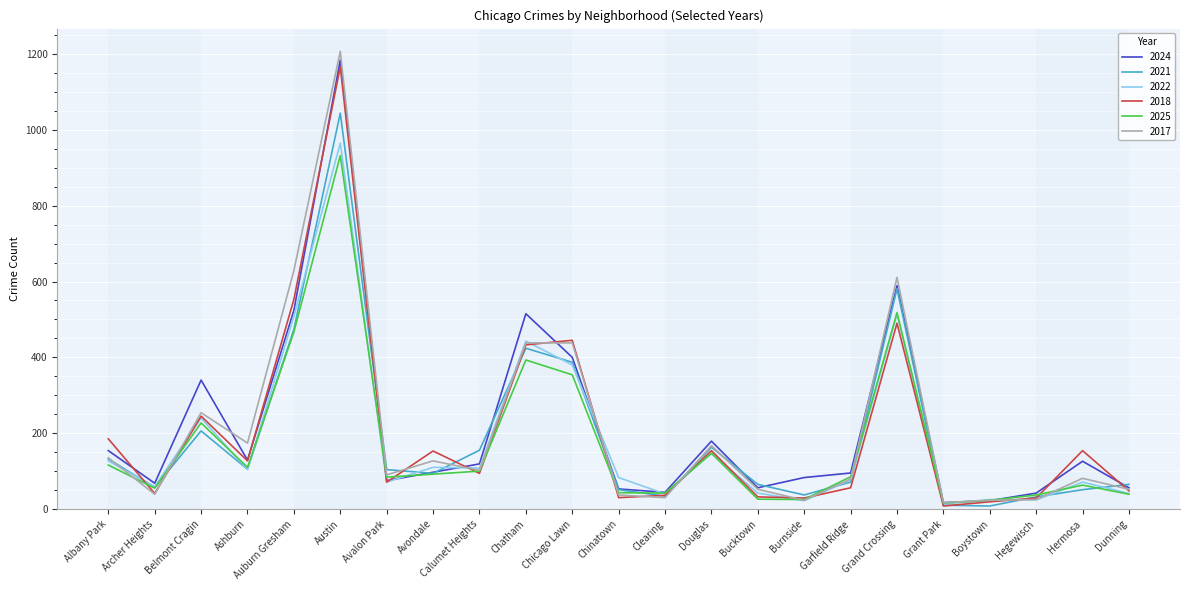

At which category does the chart reach its peak across all series?

Austin